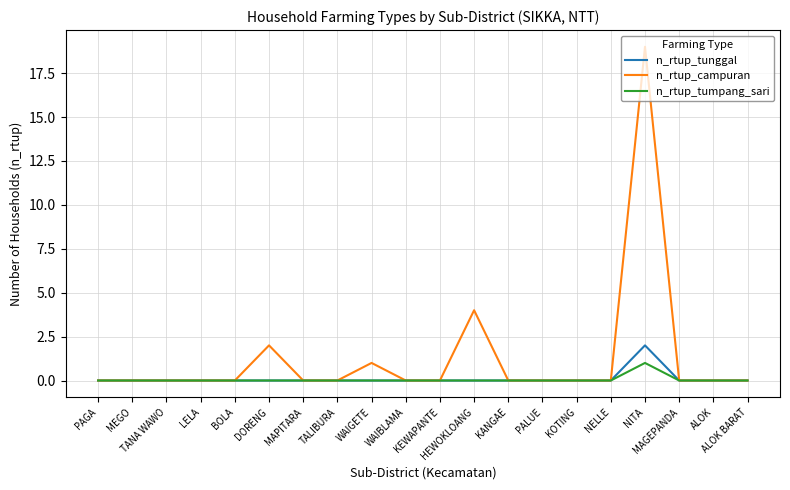

What is the greatest value displayed?

19